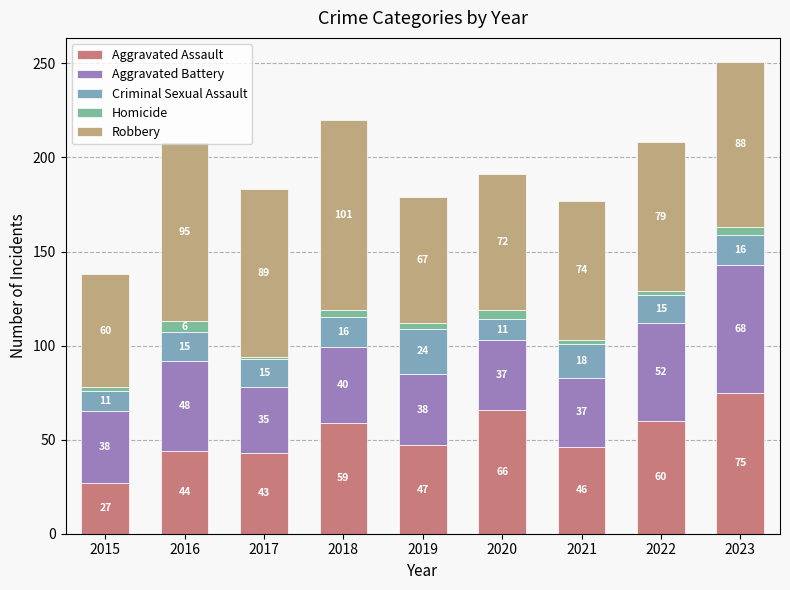

How many series are shown in this chart?

5